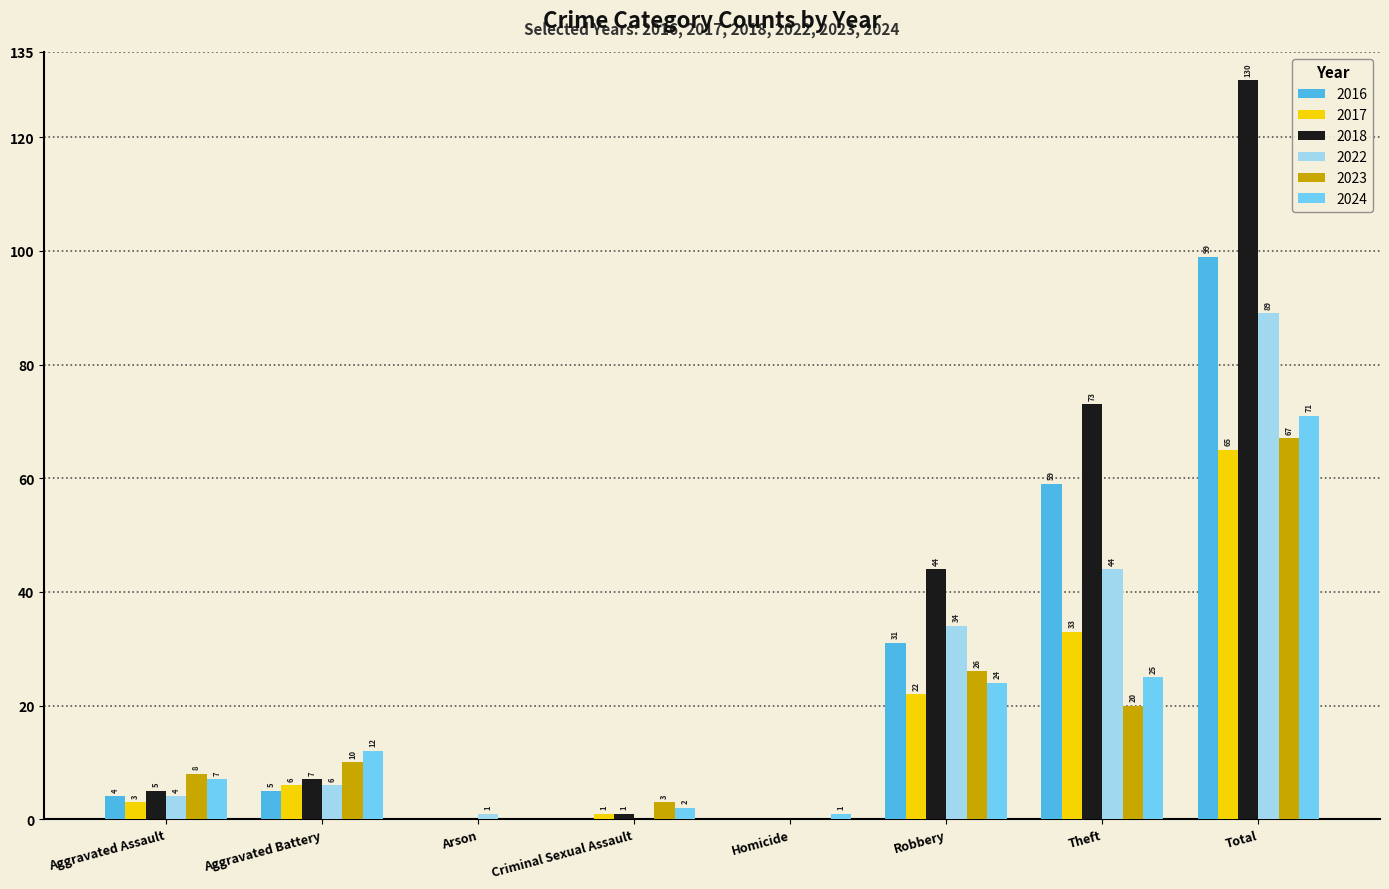

Which series has the largest total across all categories?

2018